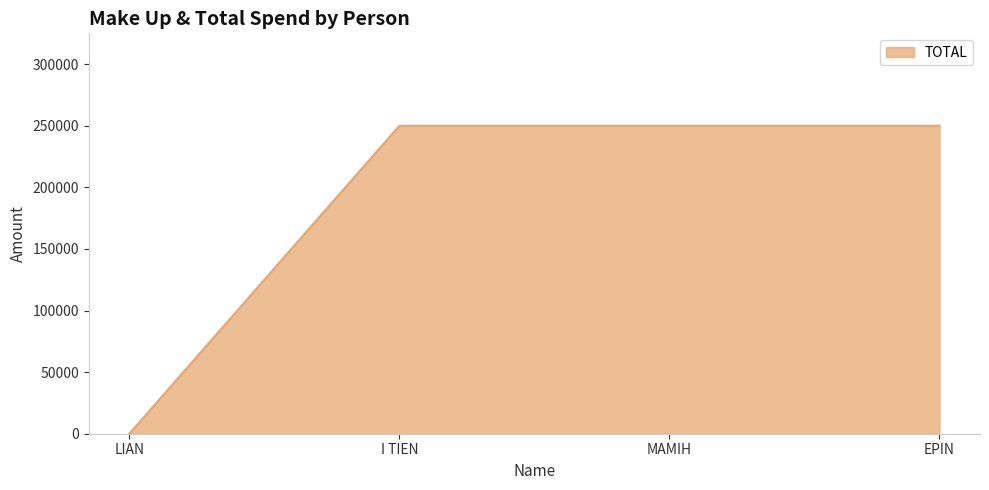

Reading left to right, extract all data points from this chart.

LIAN=0	I TIEN=250000	MAMIH=250000	EPIN=250000